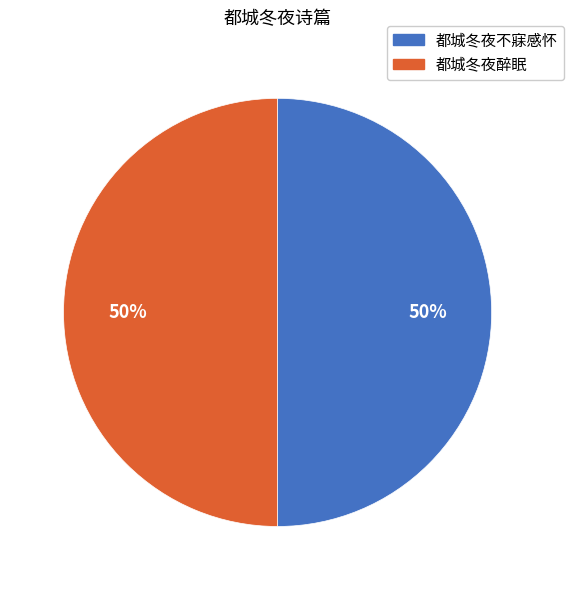

Is the sum of 都城冬夜醉眠 and 都城冬夜不寐感怀 greater than half?

Yes